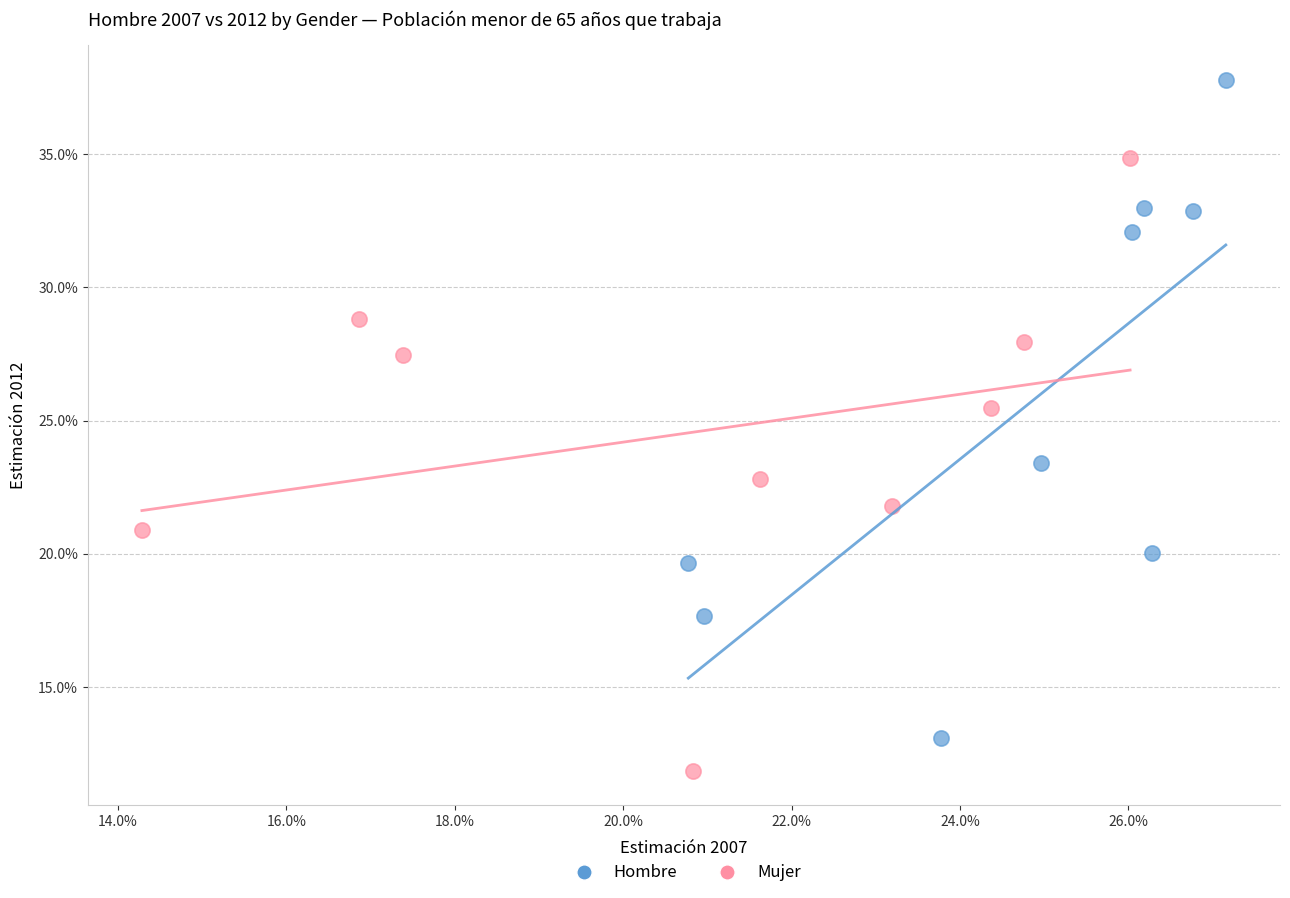

What are all the series names shown in the legend?

Hombre, Mujer